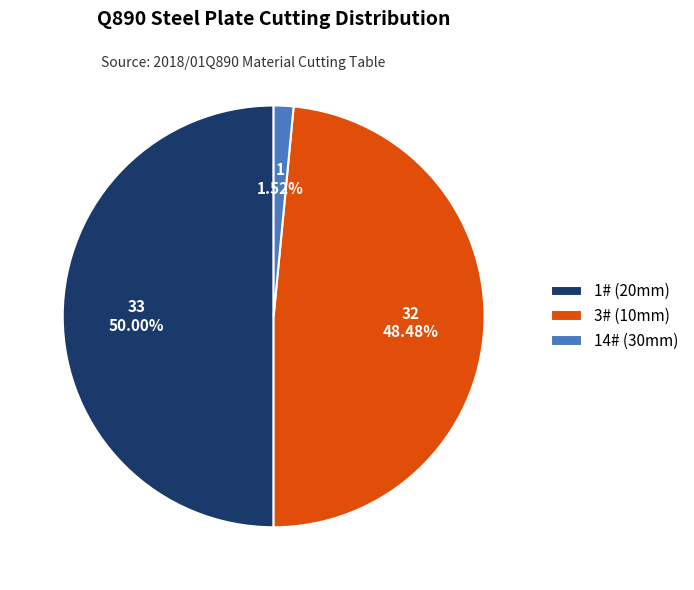

Do 1# (20mm) and 3# (10mm) together represent more than half of the pie?

Yes